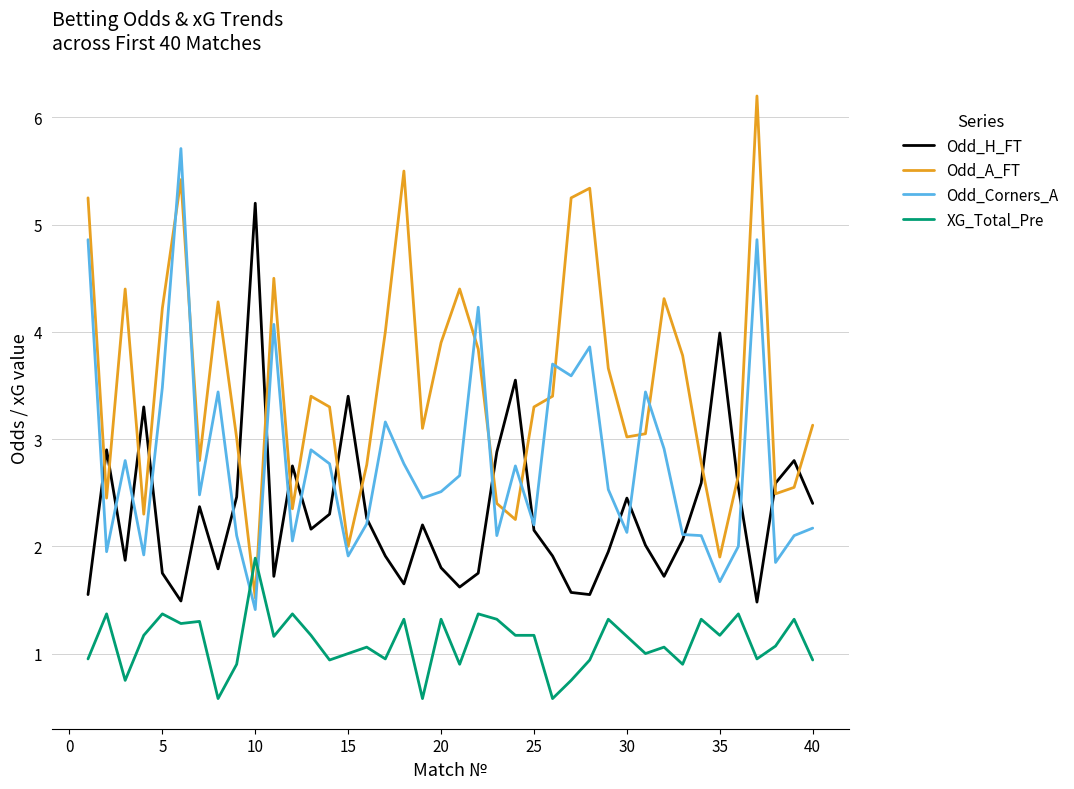

Which series has the widest spread of values?

Odd_A_FT